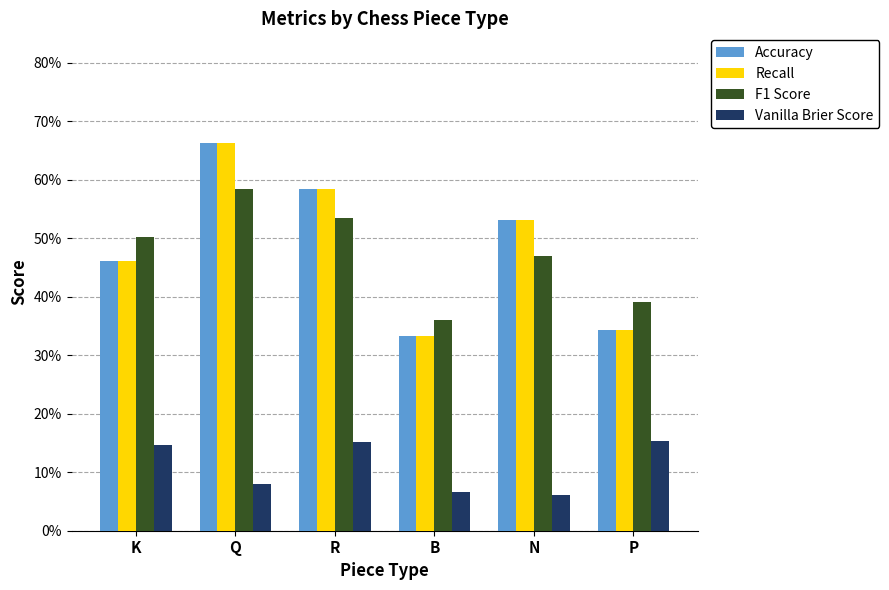

Reading right to left, what are all the values shown in this chart?

Accuracy: P=0.3	N=0.5	B=0.3	R=0.6	Q=0.7	K=0.5
Recall: P=0.3	N=0.5	B=0.3	R=0.6	Q=0.7	K=0.5
F1 Score: P=0.4	N=0.5	B=0.4	R=0.5	Q=0.6	K=0.5
Vanilla Brier Score: P=0.2	N=0.1	B=0.1	R=0.2	Q=0.1	K=0.1